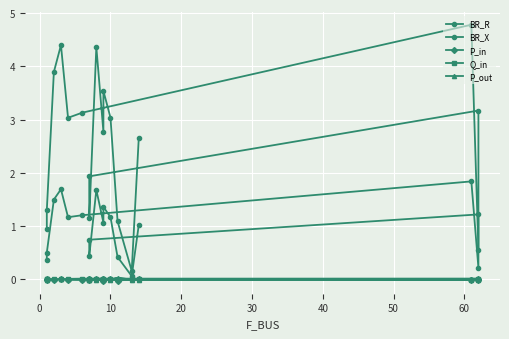

True or false: BR_X and P_out cross at least once.

False